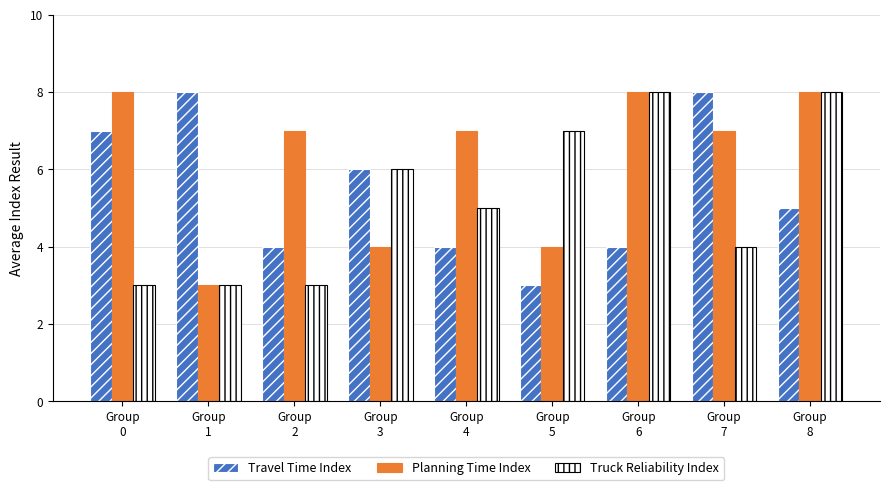

Reading right to left, transcribe all the data shown in this chart.

Travel Time Index: Group
8=5	Group
7=8	Group
6=4	Group
5=3	Group
4=4	Group
3=6	Group
2=4	Group
1=8	Group
0=7
Planning Time Index: Group
8=8	Group
7=7	Group
6=8	Group
5=4	Group
4=7	Group
3=4	Group
2=7	Group
1=3	Group
0=8
Truck Reliability Index: Group
8=8	Group
7=4	Group
6=8	Group
5=7	Group
4=5	Group
3=6	Group
2=3	Group
1=3	Group
0=3